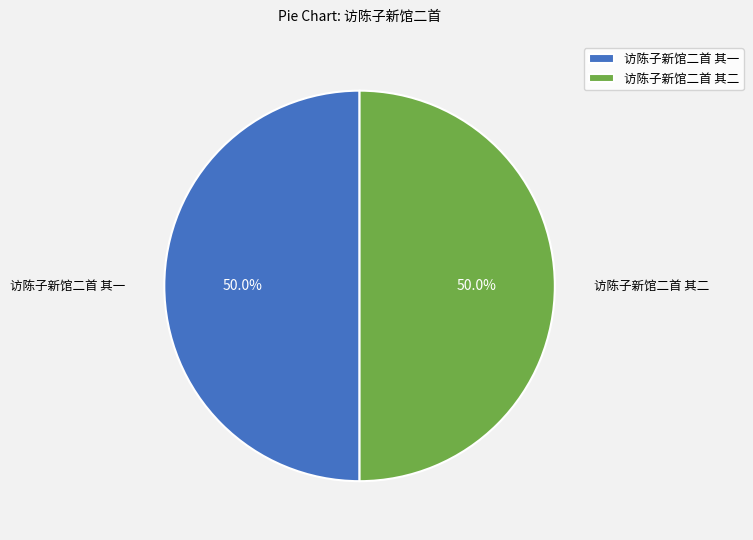

To the nearest percent, what portion does 访陈子新馆二首 其一 represent?

50%